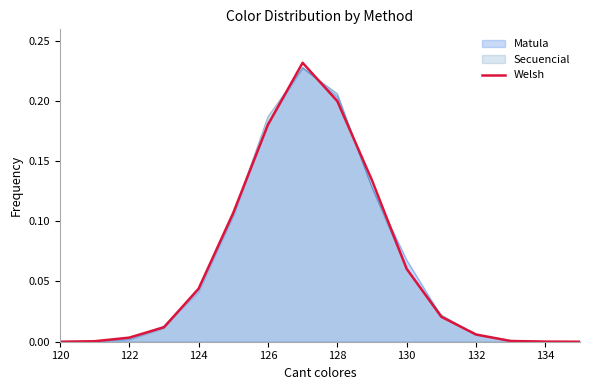

Which series has the widest spread of values?

Welsh